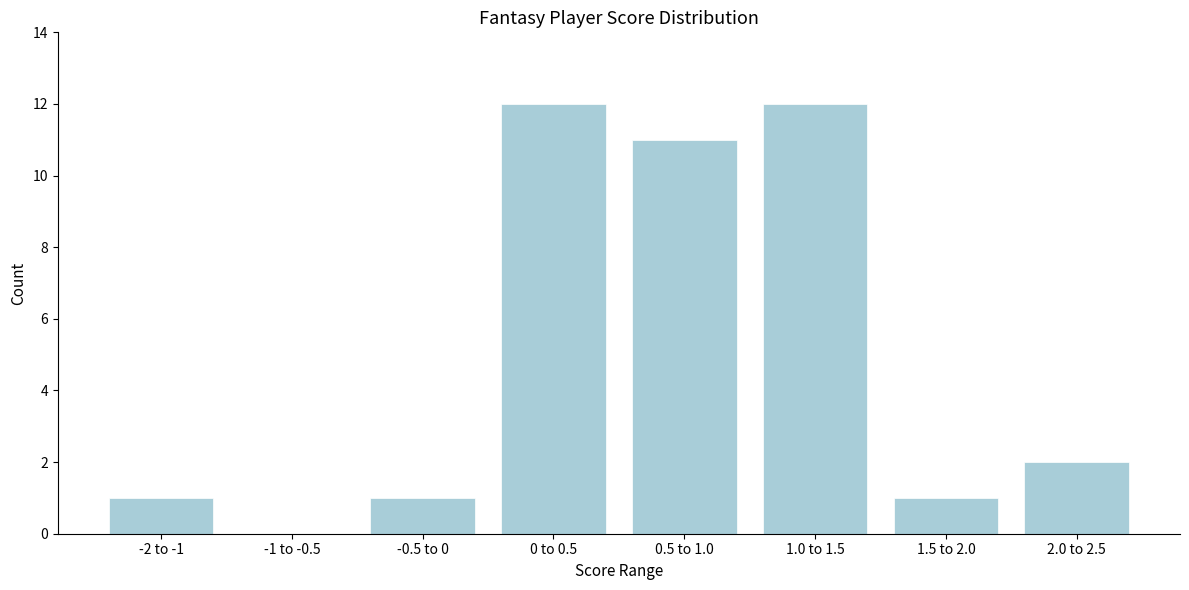

Reading right to left, list all the values displayed in this chart.

2.0 to 2.5=2	1.5 to 2.0=1	1.0 to 1.5=12	0.5 to 1.0=11	0 to 0.5=12	-0.5 to 0=1	-1 to -0.5=0	-2 to -1=1